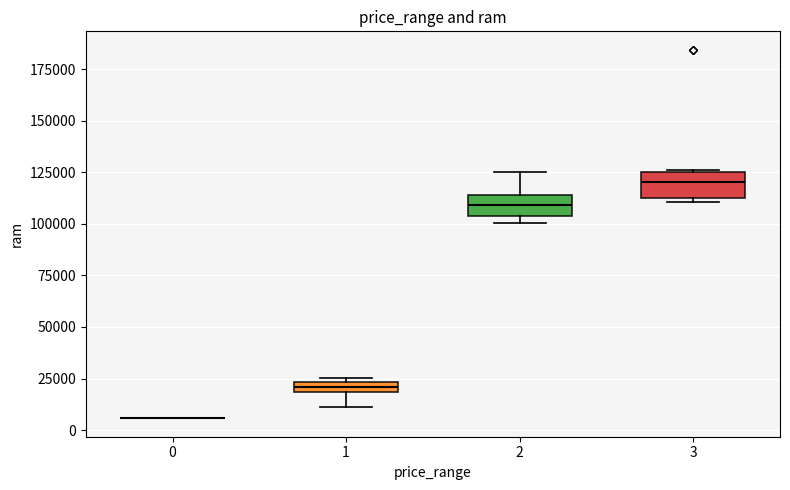

Where is the upper edge of the box at x = 1 on the y-axis? The values are not printed on the chart, so give them approximately, as read against the axis.

25000